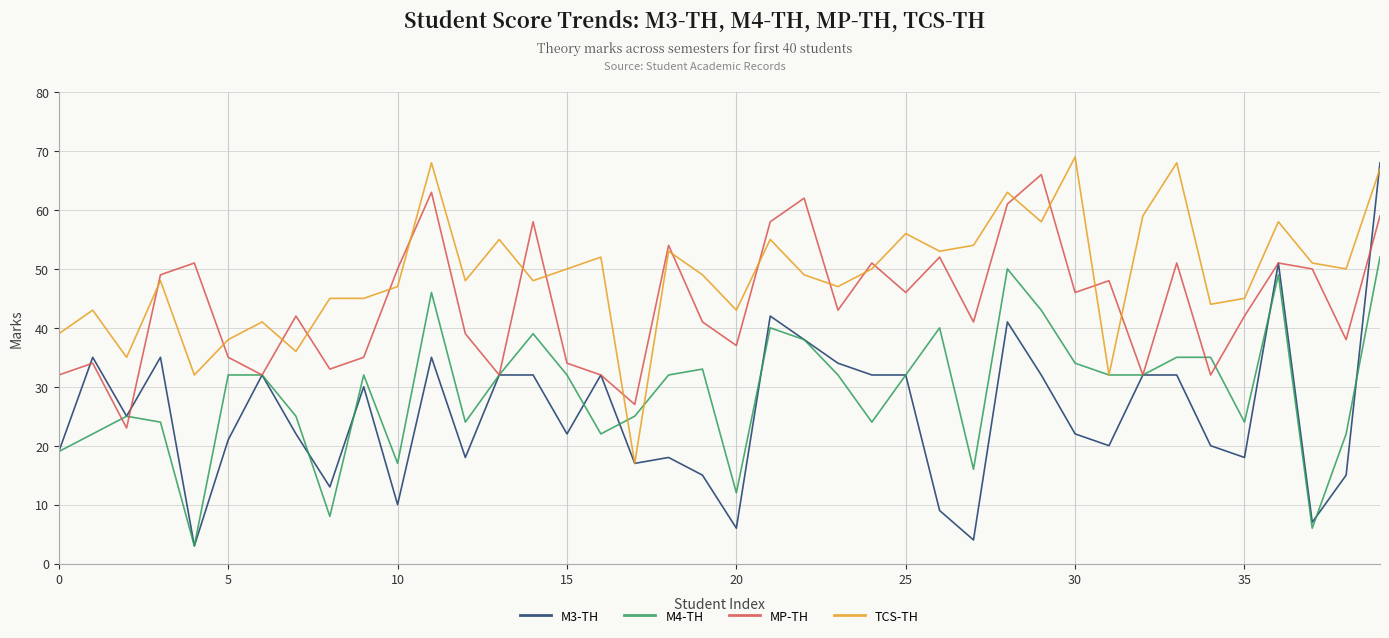

Which series has the largest total across all categories?

TCS-TH